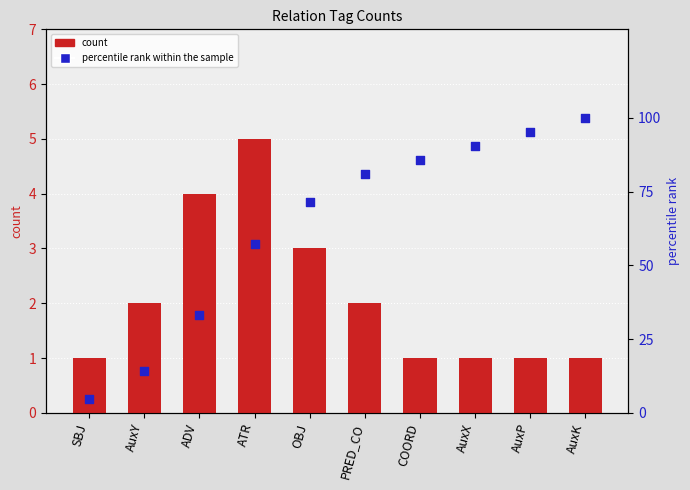

At which category is the sum across all series the highest?

AuxK